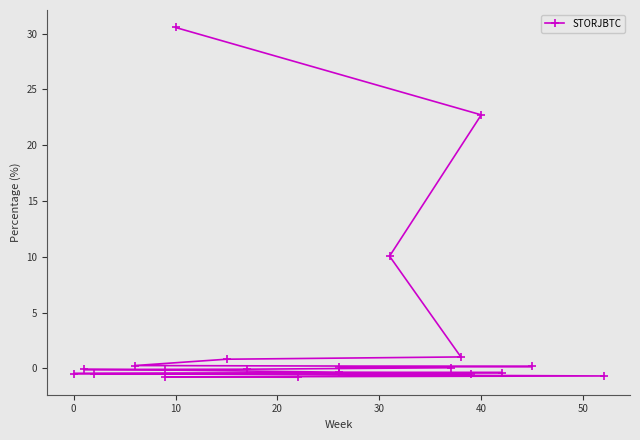

How many values exceed 0?

9